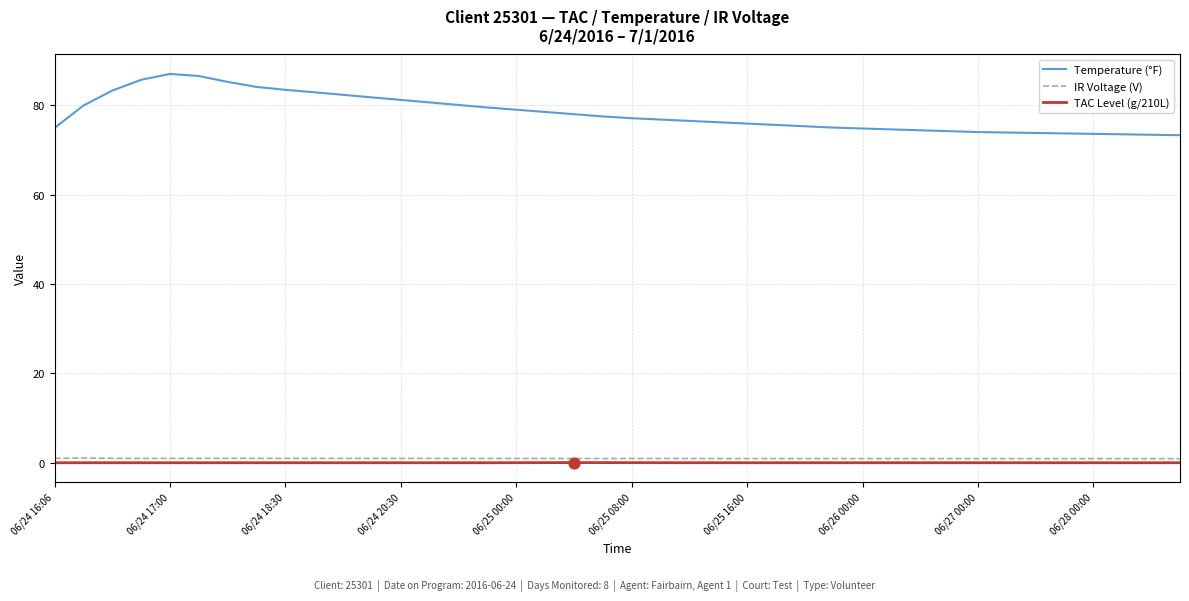

Which series has the largest range (max minus min)?

Temperature (°F)